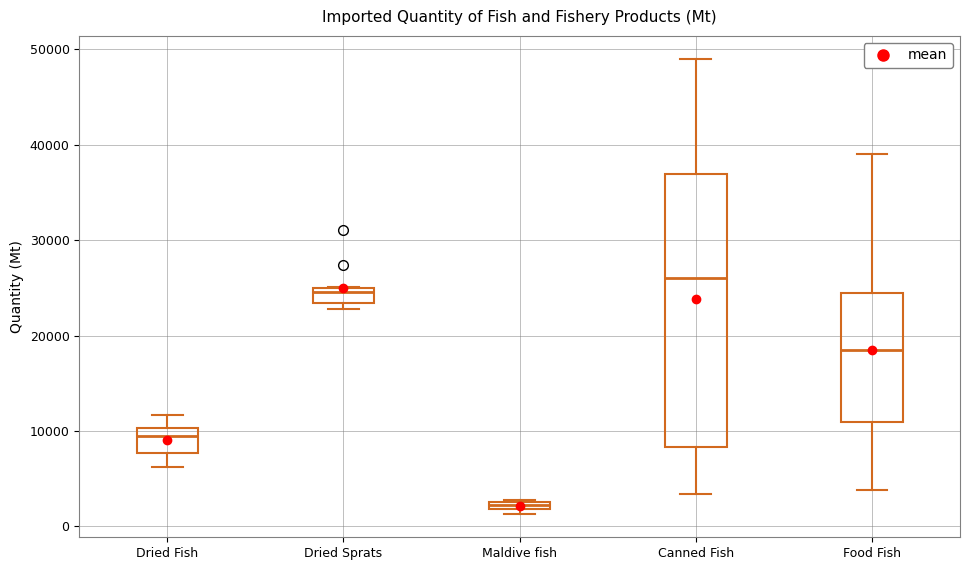

Comparing the boxes themselves (not the whiskers), which one is the tallest?

Canned Fish